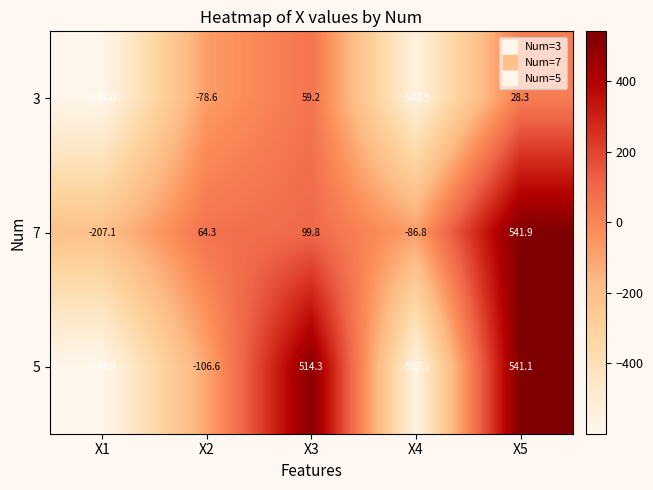

The value of 5 at X4 is -293.1. True or false?

False